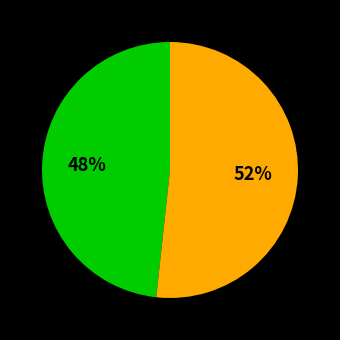

To the nearest percent, what is the average slice percentage?

50%